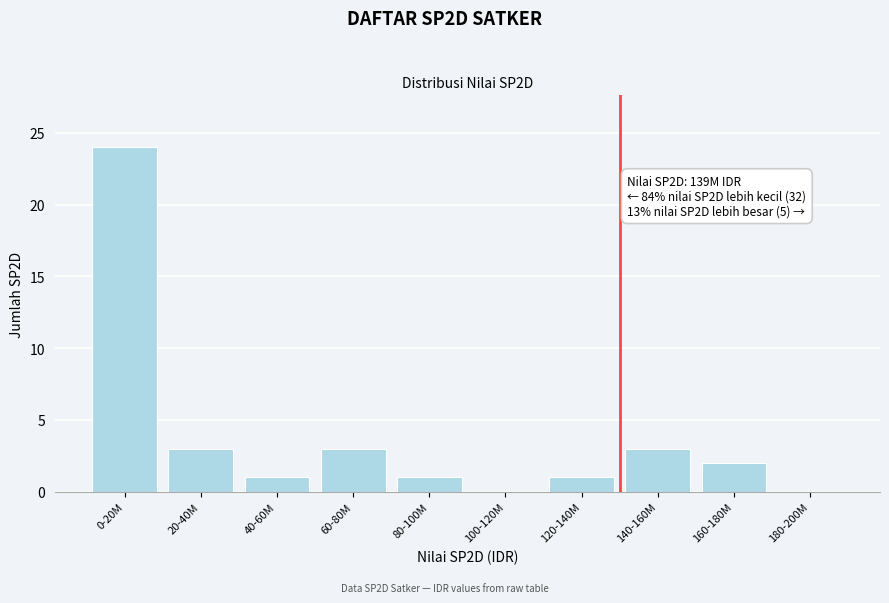

Reading left to right, list all the values displayed in this chart.

0-20M=24	20-40M=3	40-60M=1	60-80M=3	80-100M=1	100-120M=0	120-140M=1	140-160M=3	160-180M=2	180-200M=0